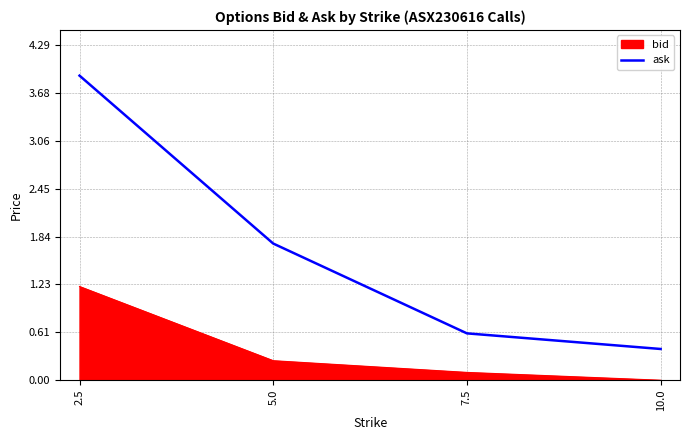

What position from the left is 7.5?

3